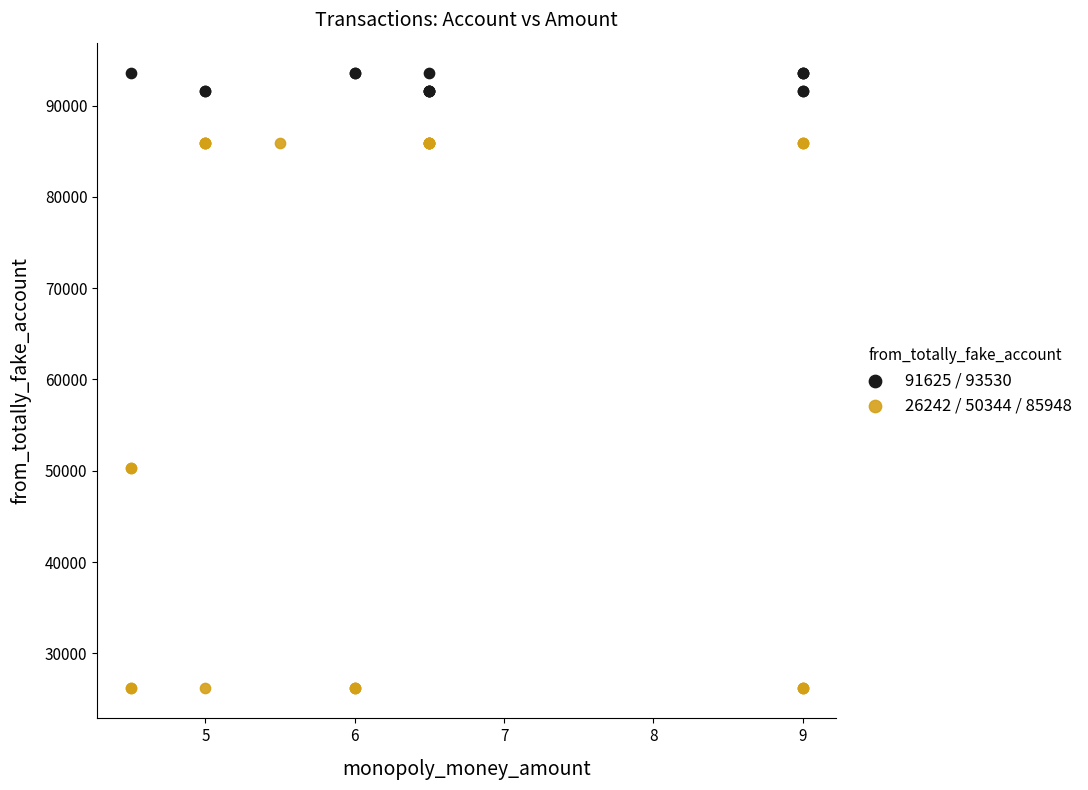

Which series contains the highest Y value?

91625 / 93530